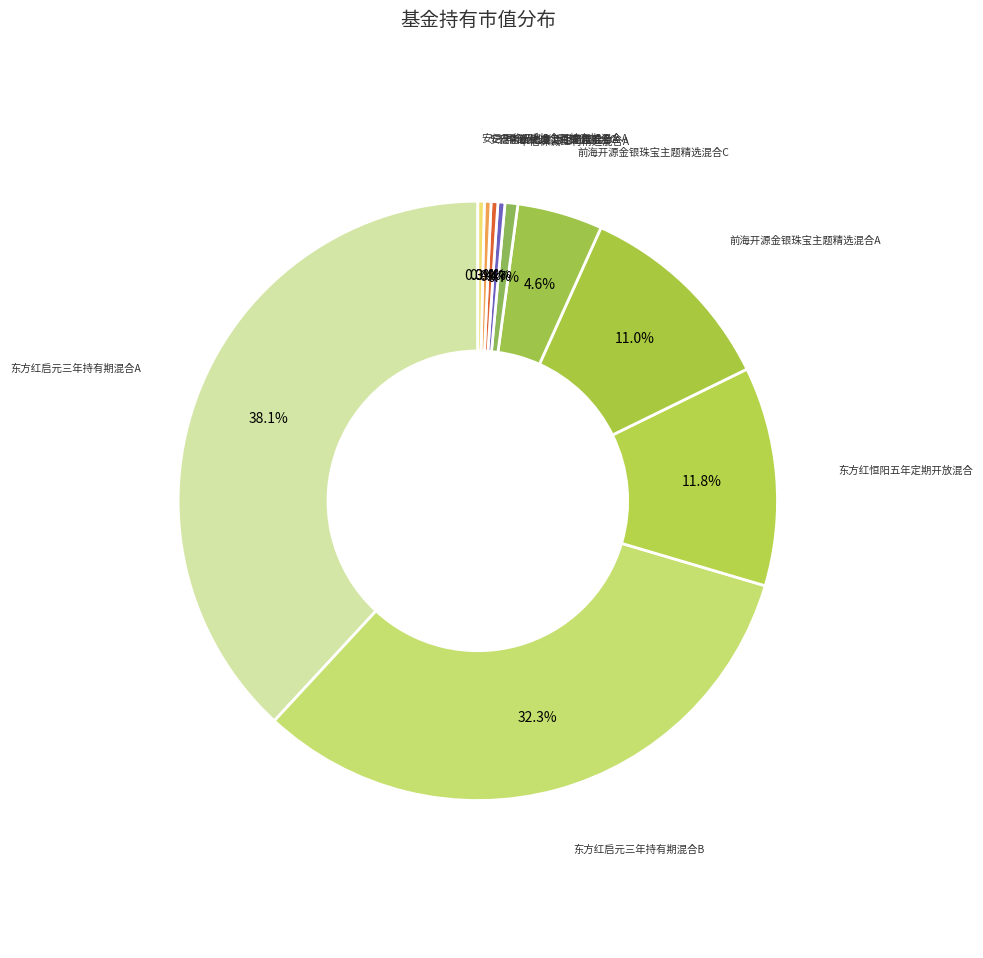

Count the number of slices in the pie.

10